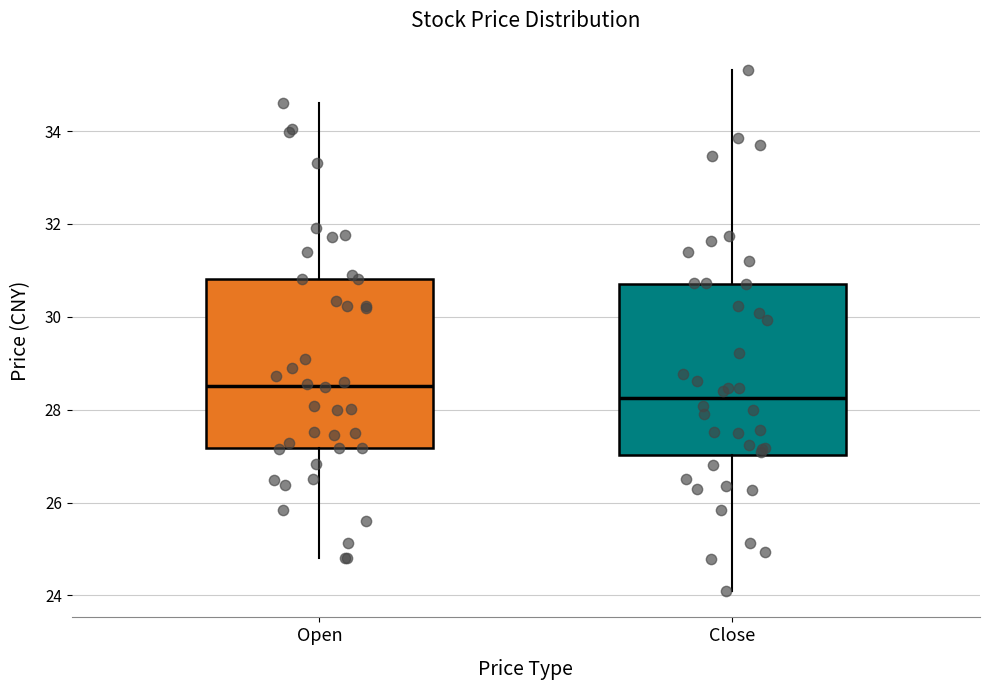

Reading left to right, read every box against the y-axis: the position of its median line, the range the box covers, and the ends of its whiskers. The values are not printed on the chart, so give them approximately, as read against the axis.

Open: median 28.6, box 27.2 to 30.8, whiskers 24.8 to 34.6
Close: median 28.2, box 27.0 to 30.8, whiskers 24.0 to 35.4